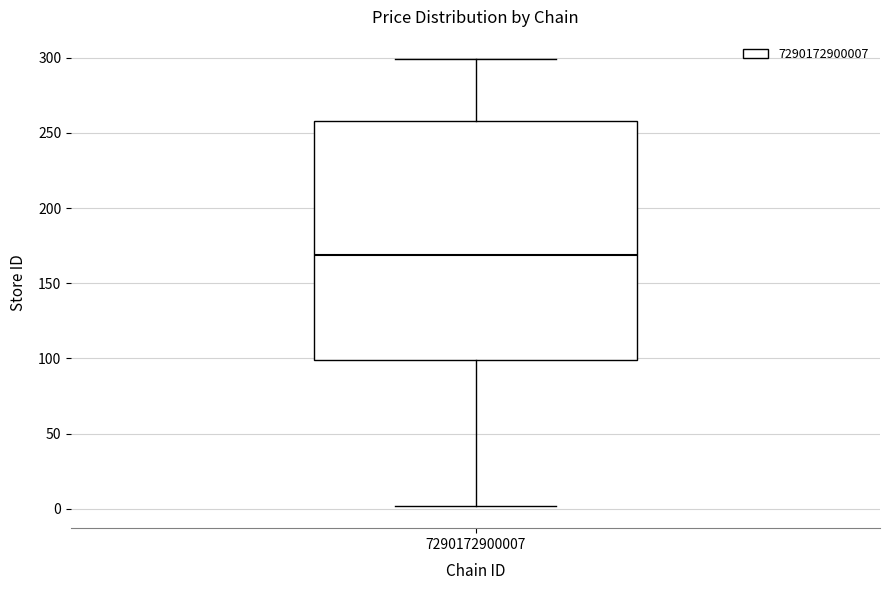

Read this box plot against the y-axis: the position of the median line, the range covered by the box, and the ends of both whiskers. The values are not printed on the chart, so give them approximately, as read against the axis.

median 170, box 100 to 260, whiskers 0 to 300